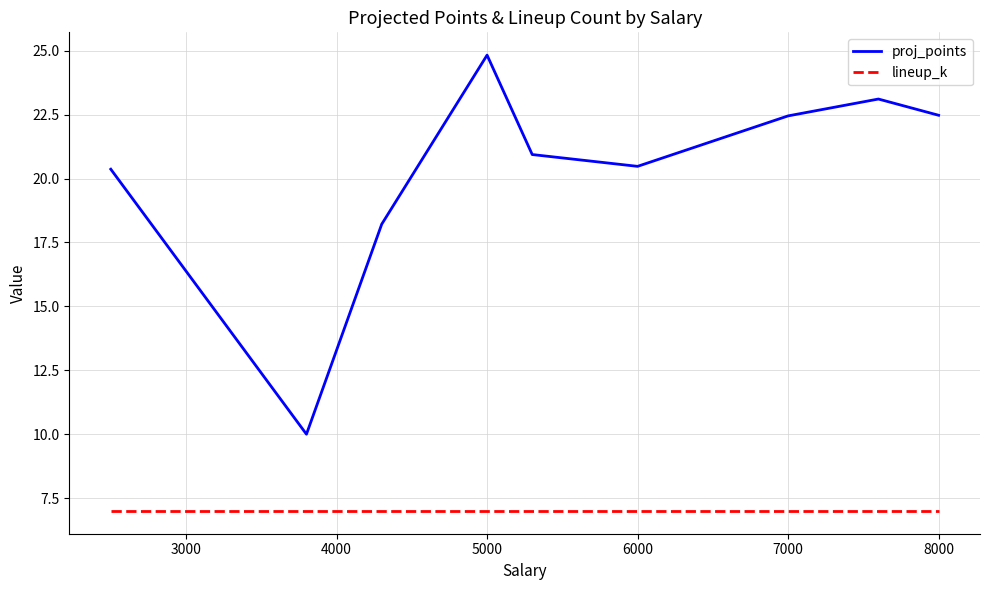

True or false: proj_points and lineup_k intersect in this chart.

False